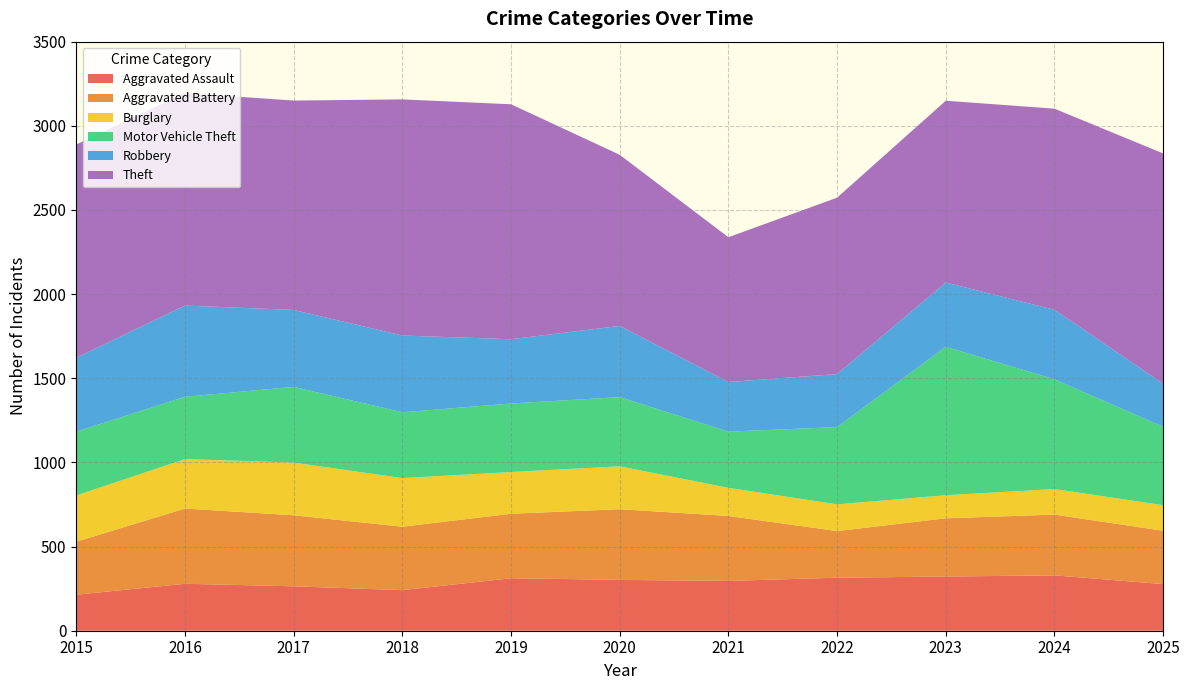

Reading right to left, transcribe all the data shown in this chart.

Aggravated Assault: 2025=277	2024=329	2023=322	2022=315	2021=296	2020=302	2019=312	2018=241	2017=264	2016=279	2015=214
Aggravated Battery: 2025=317	2024=361	2023=346	2022=277	2021=386	2020=420	2019=383	2018=377	2017=422	2016=447	2015=315
Burglary: 2025=152	2024=152	2023=137	2022=159	2021=167	2020=255	2019=248	2018=289	2017=313	2016=294	2015=275
Motor Vehicle Theft: 2025=466	2024=652	2023=882	2022=459	2021=334	2020=411	2019=407	2018=391	2017=450	2016=370	2015=379
Robbery: 2025=256	2024=413	2023=382	2022=315	2021=295	2020=423	2019=382	2018=456	2017=457	2016=542	2015=439
Theft: 2025=1368	2024=1195	2023=1080	2022=1048	2021=860	2020=1017	2019=1396	2018=1403	2017=1244	2016=1263	2015=1267